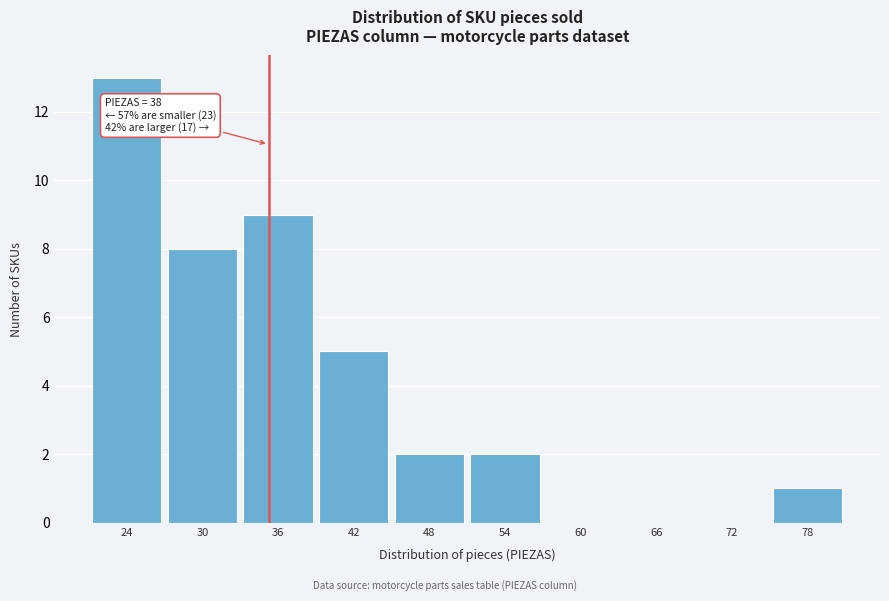

Reading left to right, extract all data points from this chart.

24=13	30=8	36=9	42=5	48=2	54=2	60=0	66=0	72=0	78=1